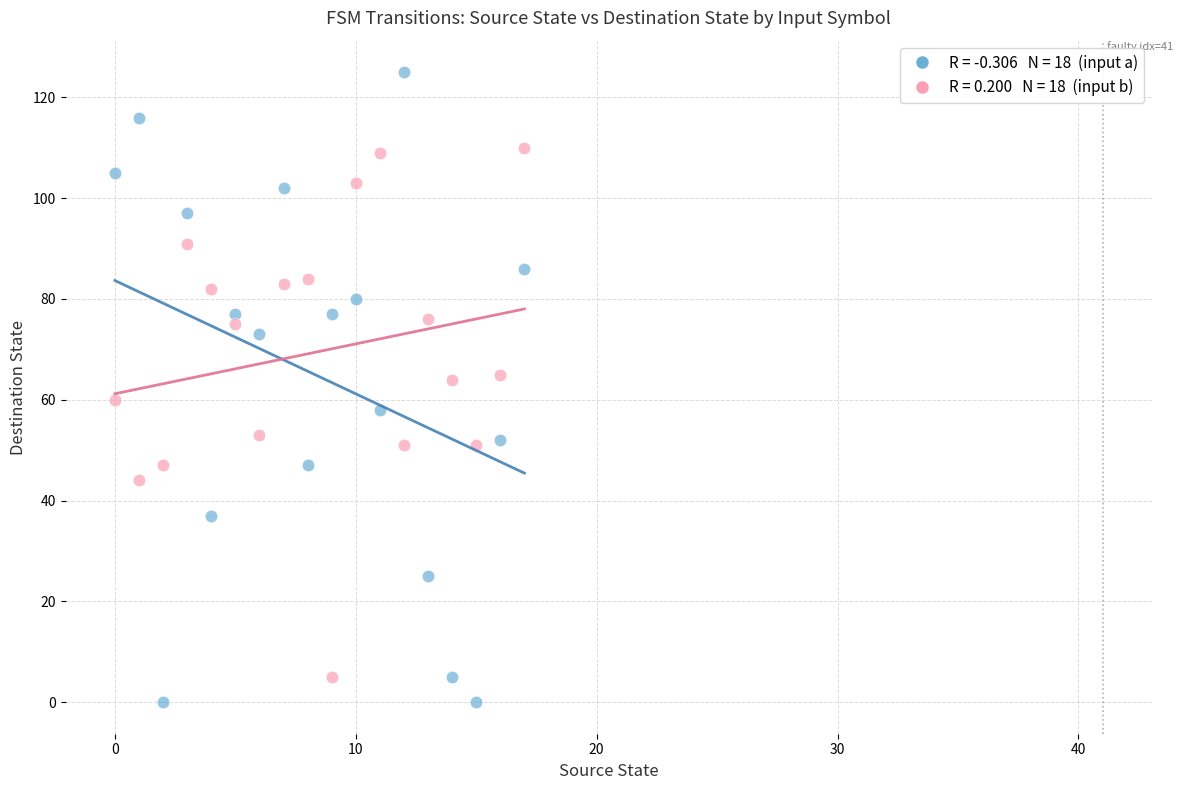

Across all data points, what is the range of Y values (max minus min)?

125